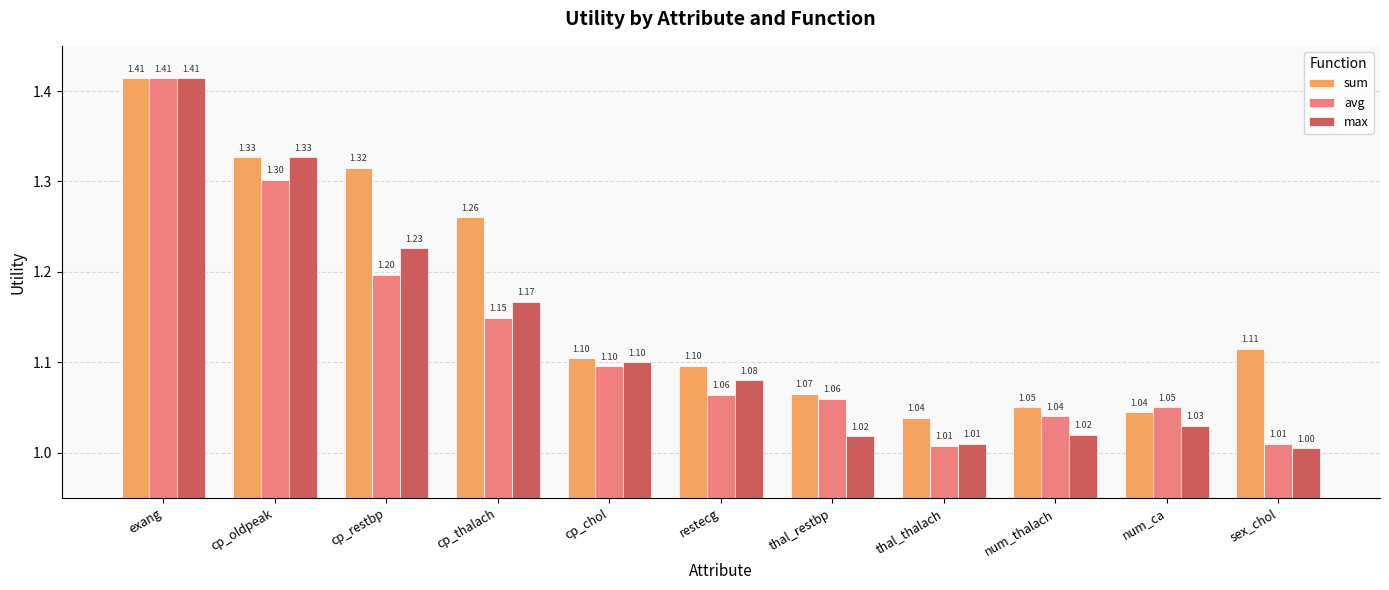

What is the average value of the avg series?

1.1